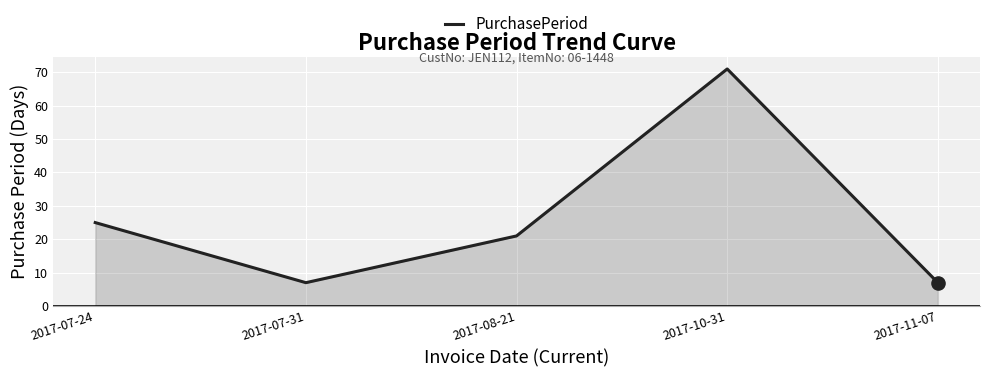

What is the ratio of the value at 2017-10-31 to the value at 2017-11-07?

10.1